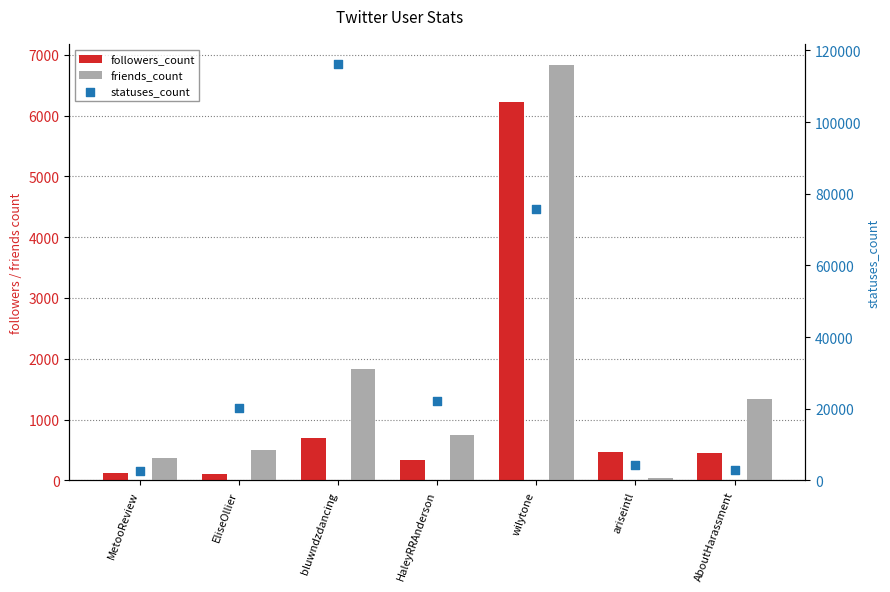

What is the total value across all series at AboutHarassment?

4799